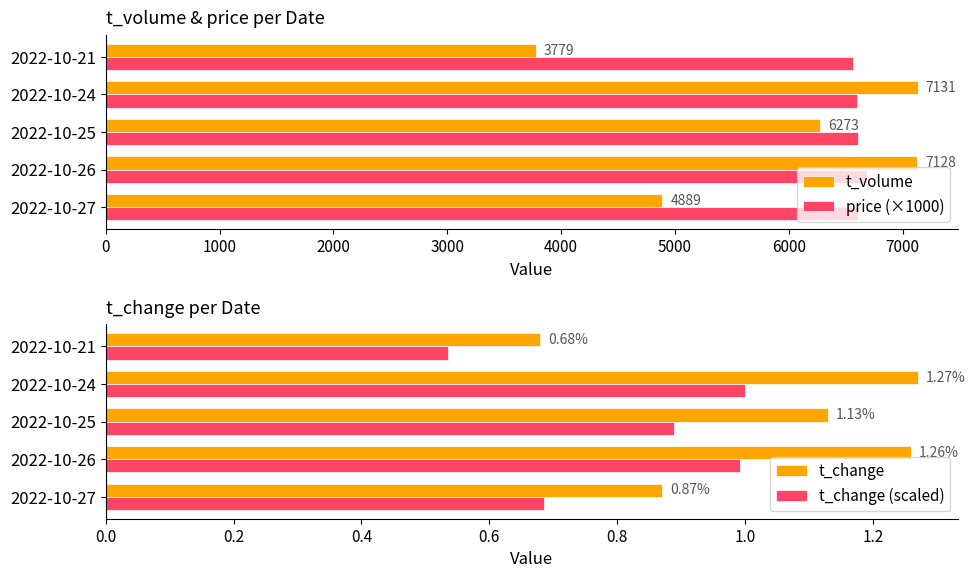

The value of price (×1000) at 2022-10-26 is 8762. True or false?

False